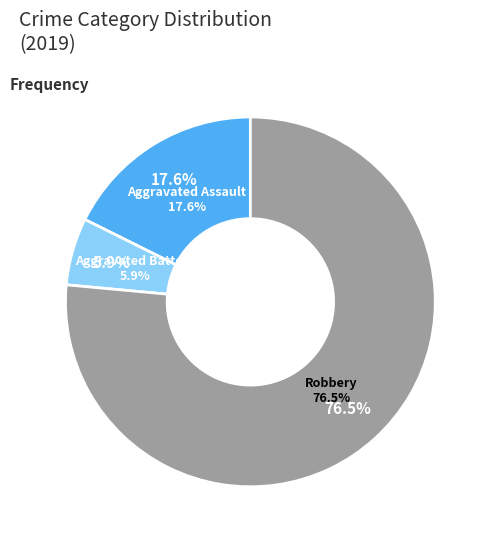

To the nearest percent, what is the combined percentage of Aggravated Battery and Robbery?

82%